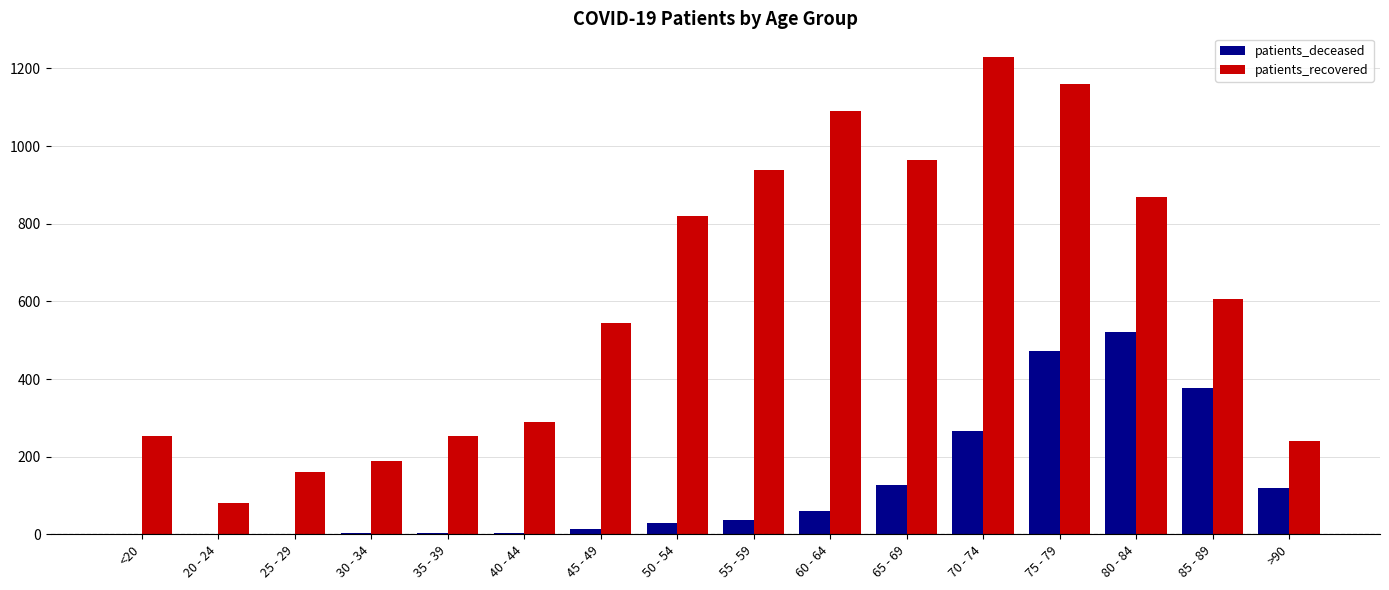

At which category is the sum across all series the highest?

75 - 79